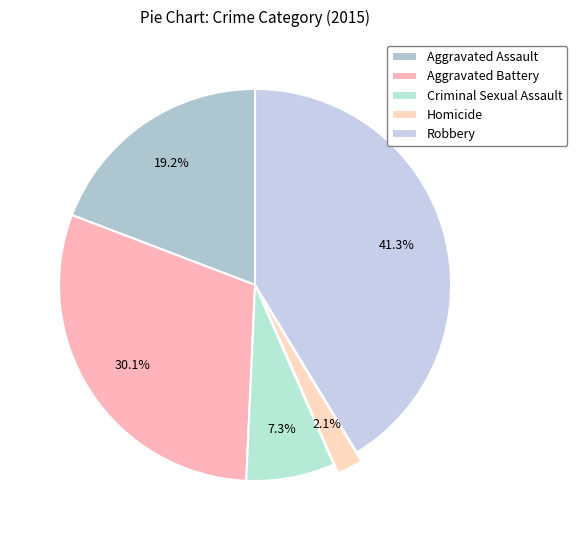

Combined, do Aggravated Assault and Aggravated Battery account for over 50%?

No